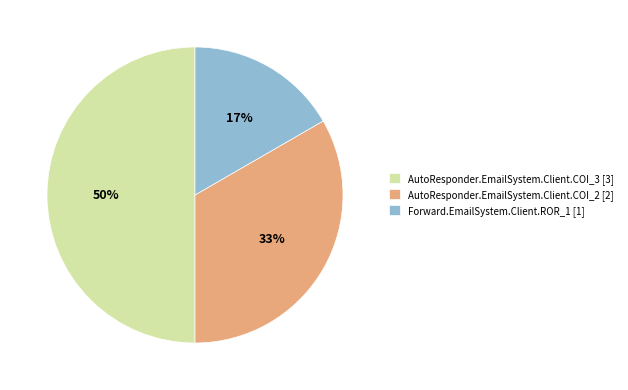

How many slices are in this pie chart?

3